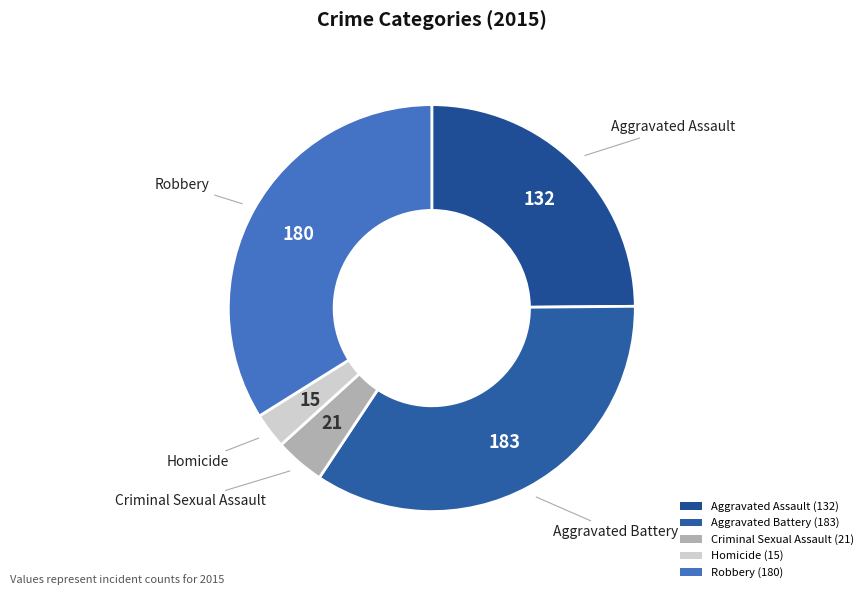

True or false: Aggravated Assault accounts for 33% of the total.

False